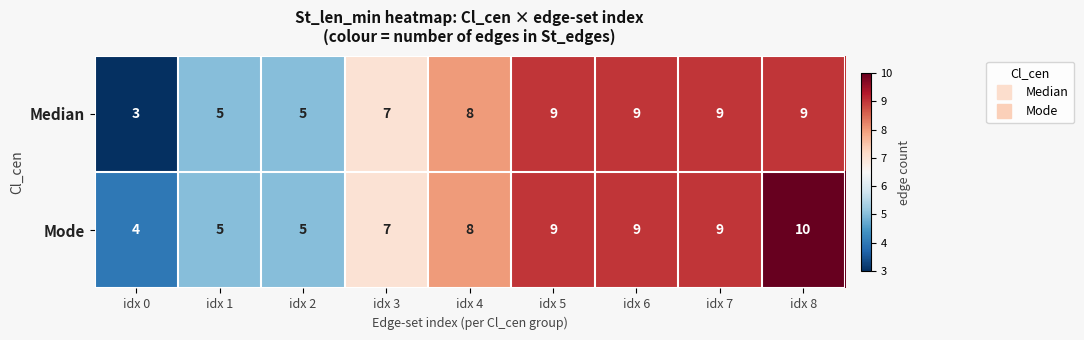

True or false: Mode has a value of 4 at idx 4.

False